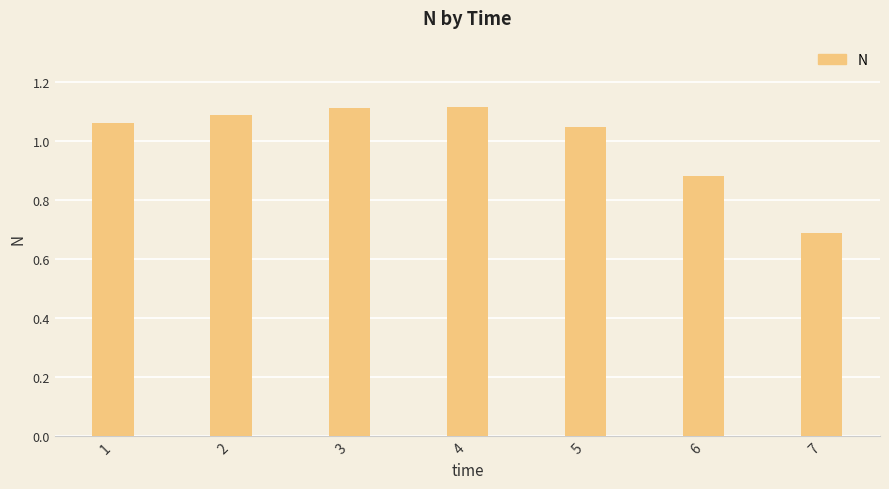

Where is the data nearest to the value 0?

7